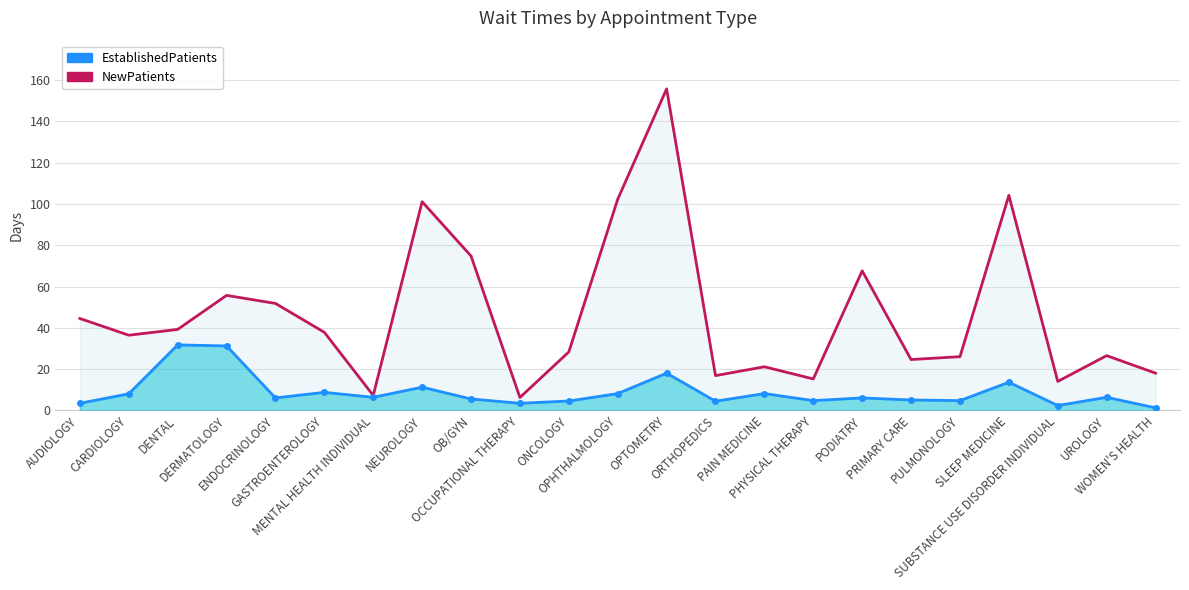

What is the difference between the highest and lowest values at PODIATRY?

61.6